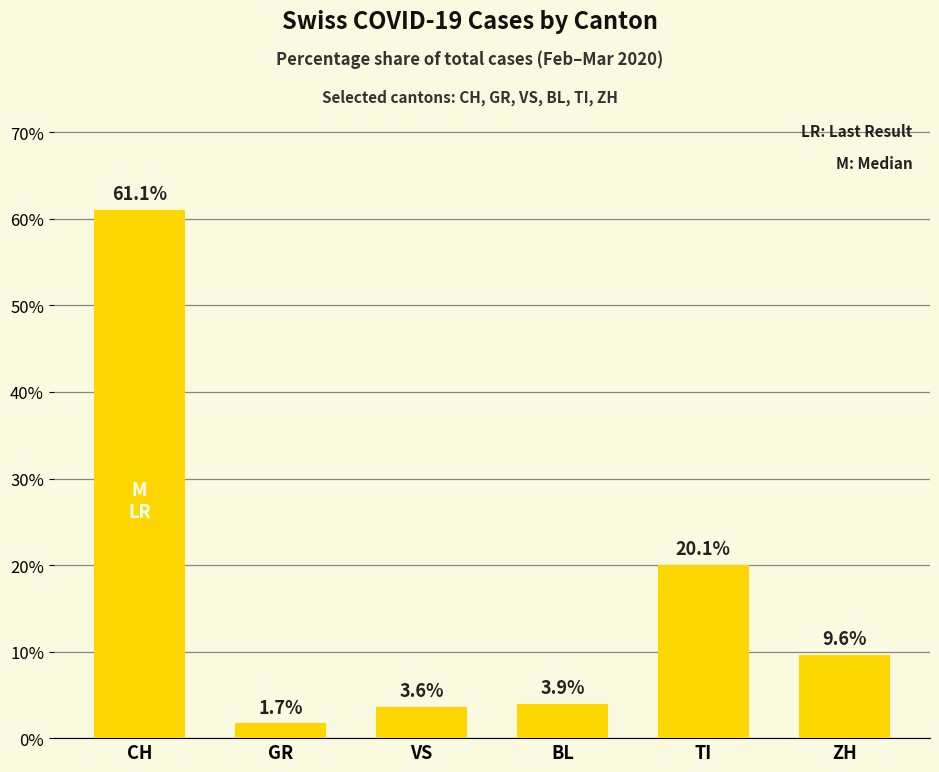

What position from the right is VS?

4